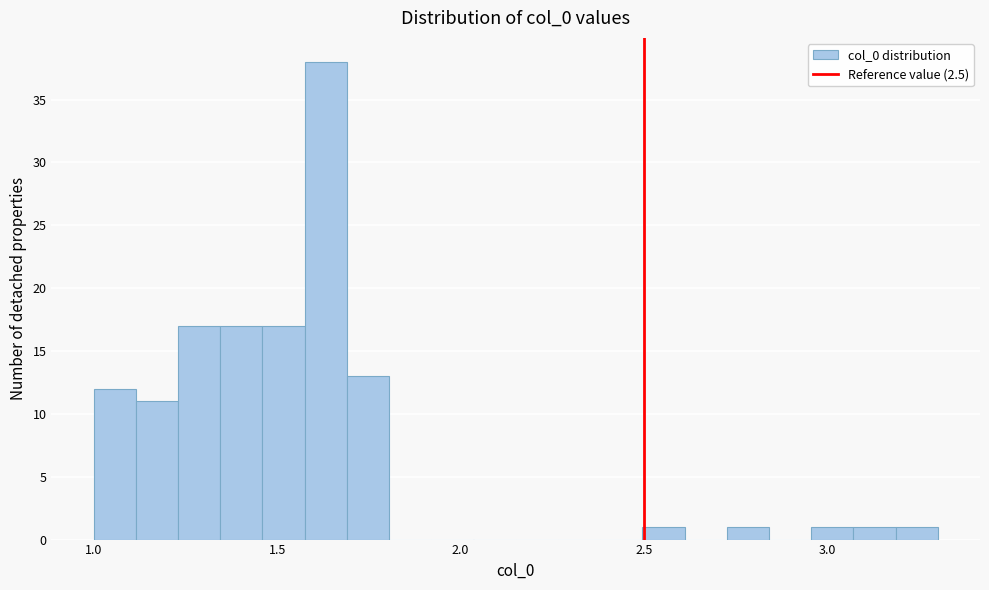

Read against the x-axis, roughly where is the centre of the tallest bar?

1.65